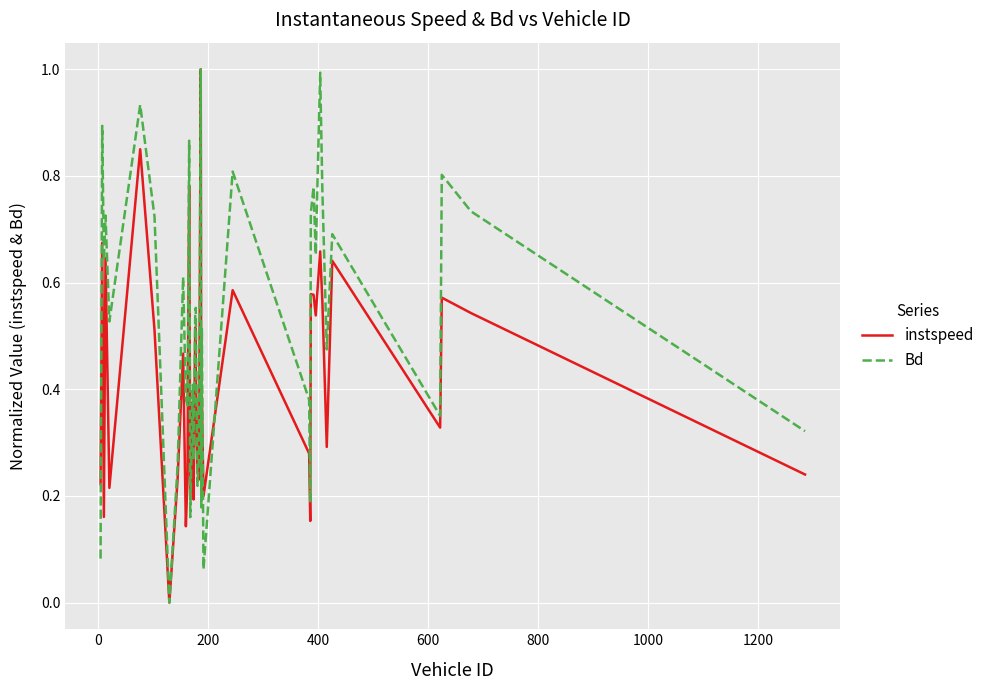

List the series in order of their overall mean, lowest first.

instspeed, Bd